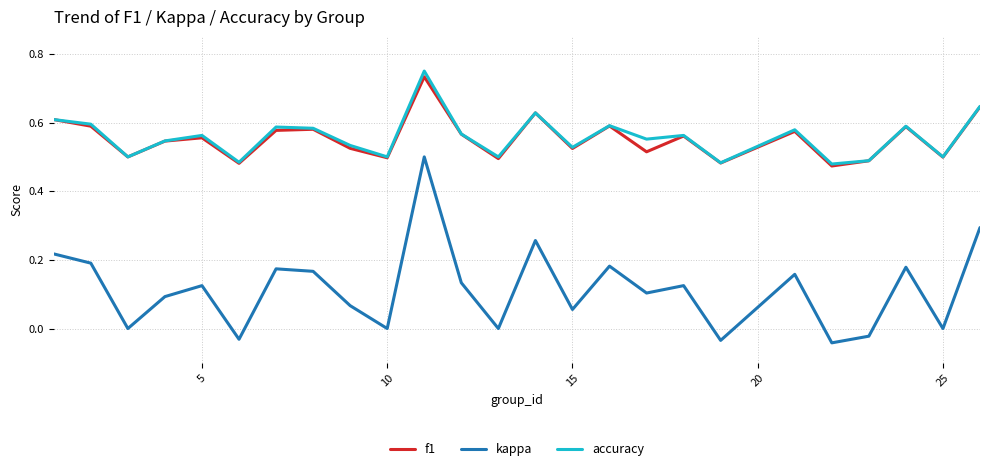

How many categories are shown in the chart?

25